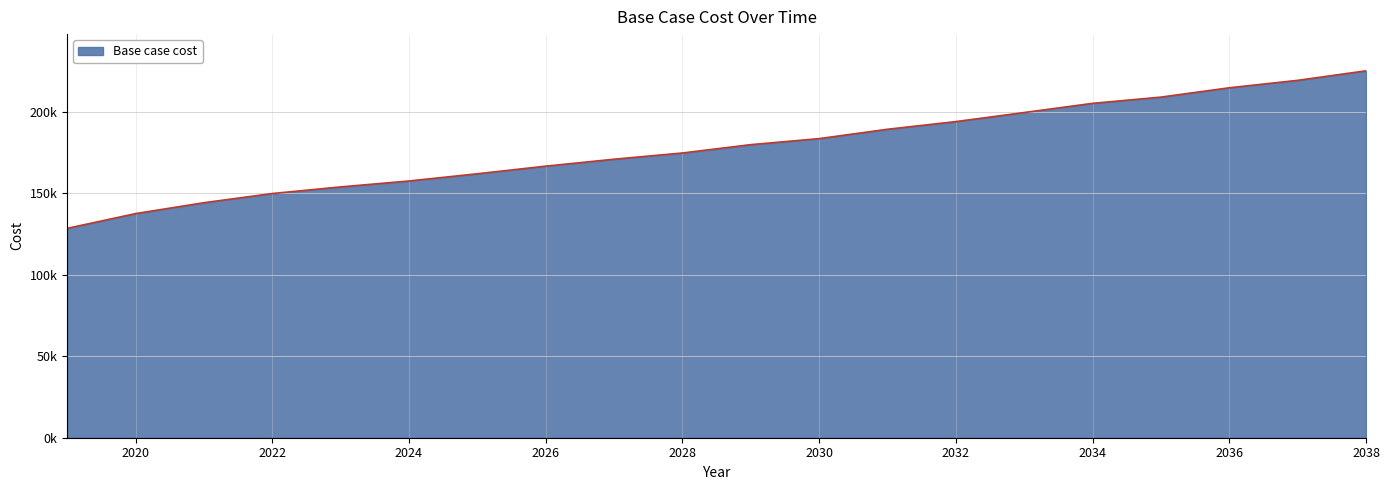

What is the greatest value displayed?

225135.4